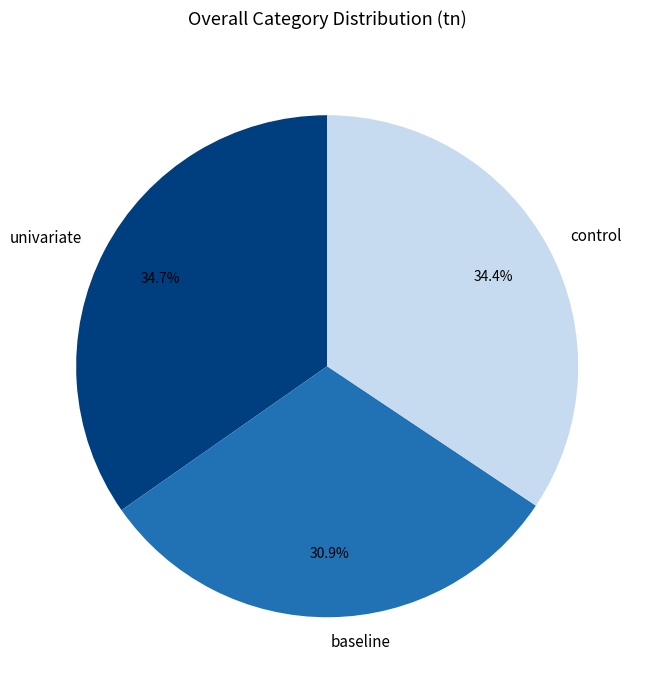

The control slice represents 28% of the pie. True or false?

False